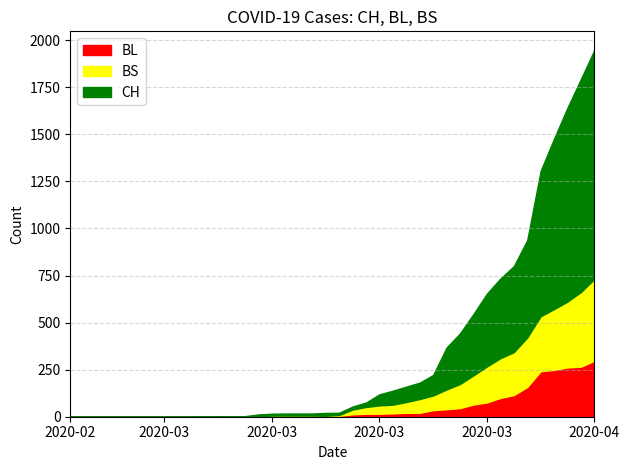

Which category has the highest value in the BL series?

2020-04